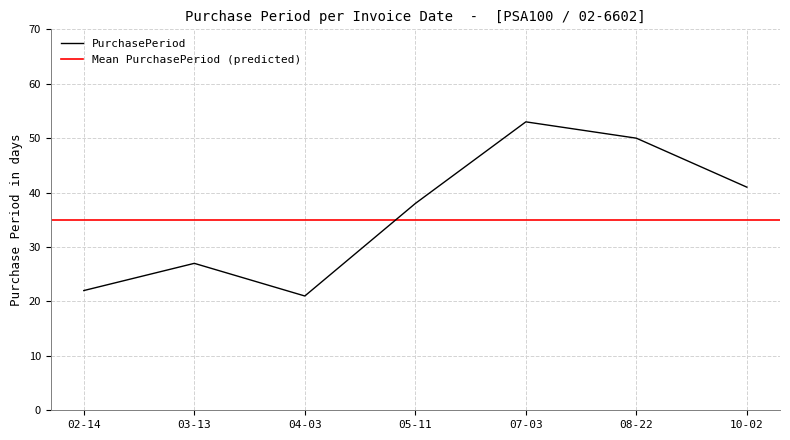

What is the sum of all values?

252